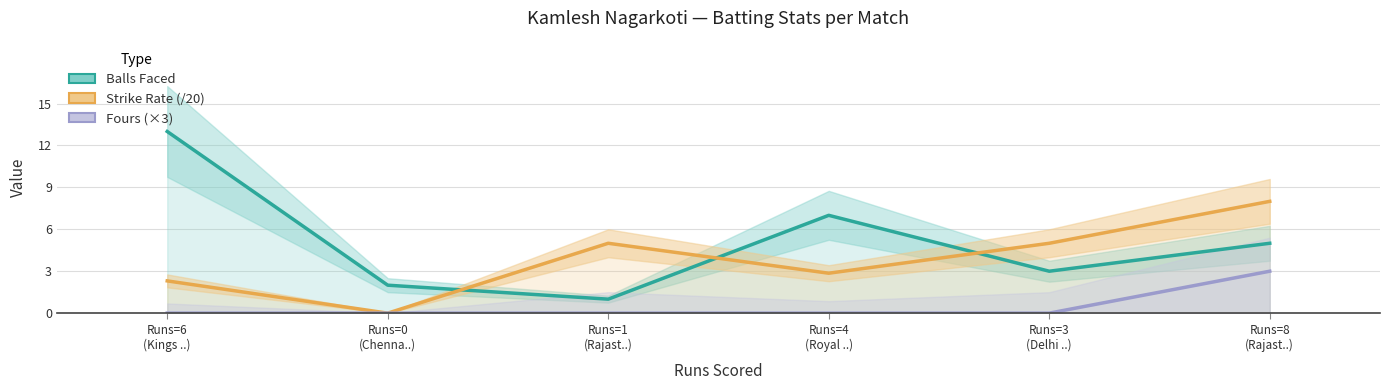

How many categories are shown in the chart?

6